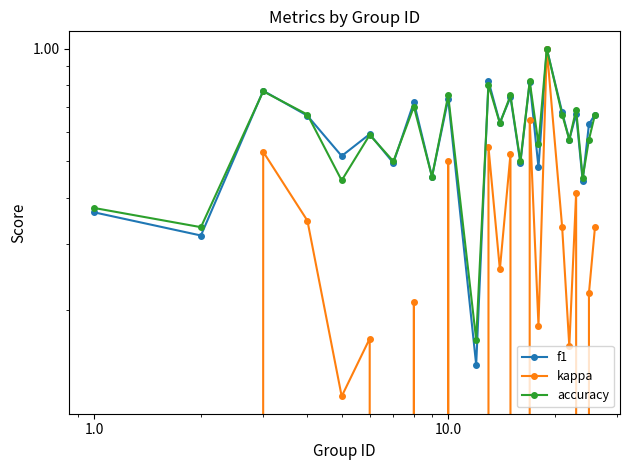

What is the greatest value displayed?

1.0